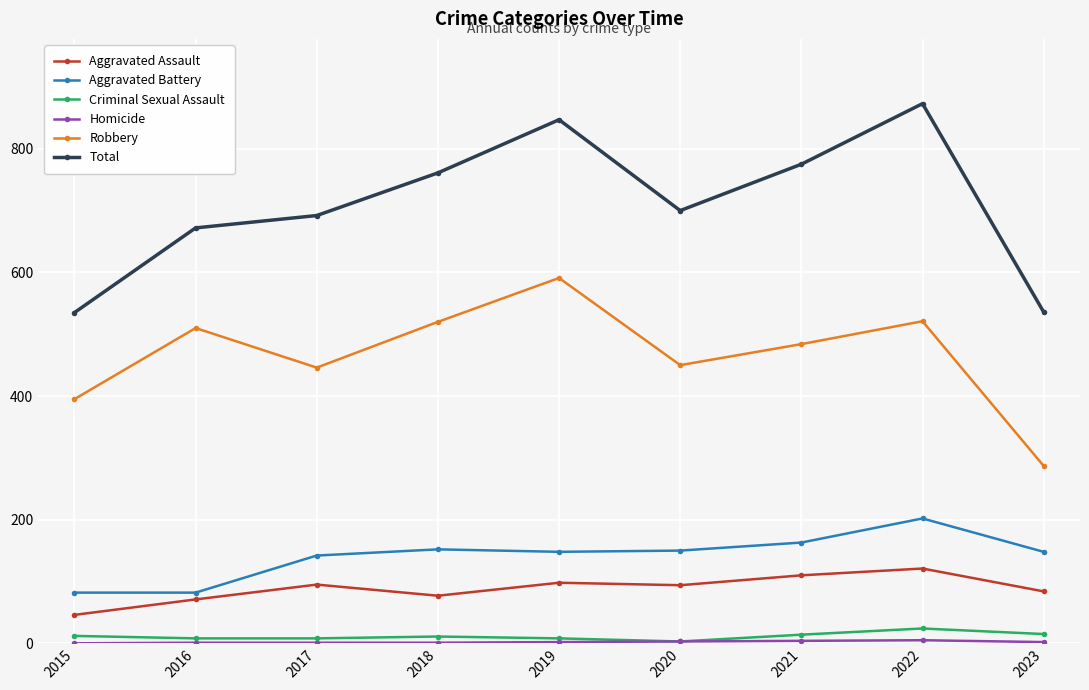

True or false: Aggravated Battery and Criminal Sexual Assault intersect in this chart.

False